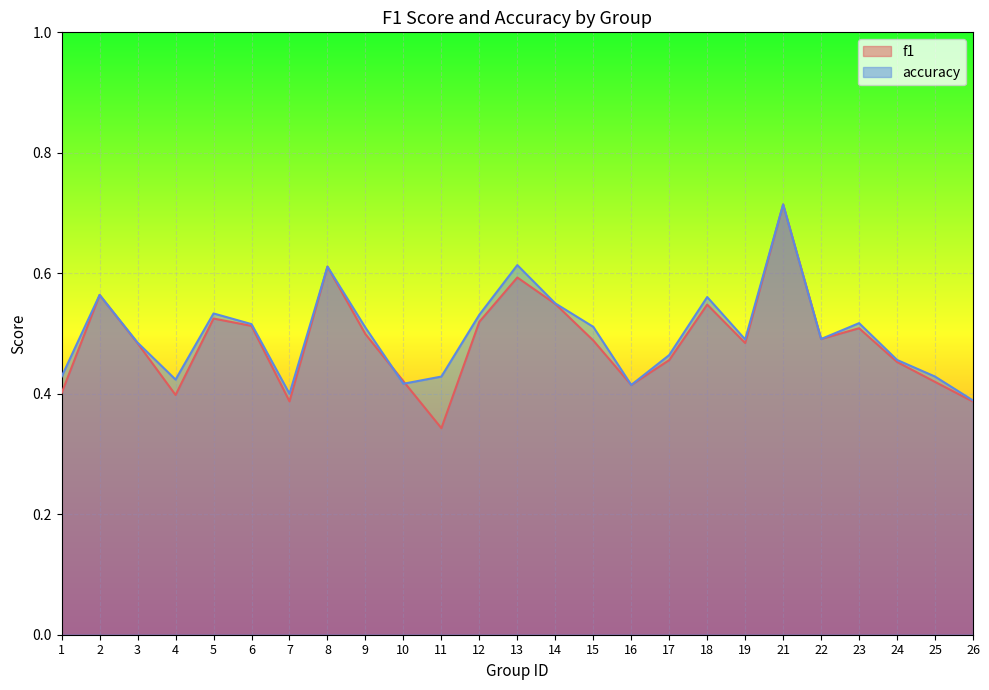

The f1 series shows 0.5 at 6. True or false?

True